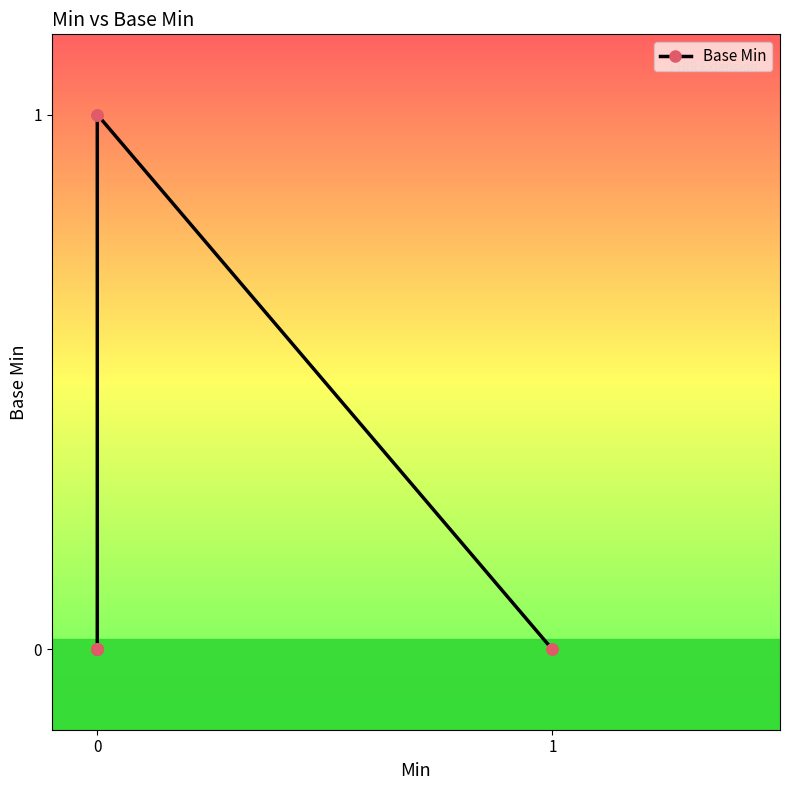

What is the difference between the second highest and second lowest values?

1